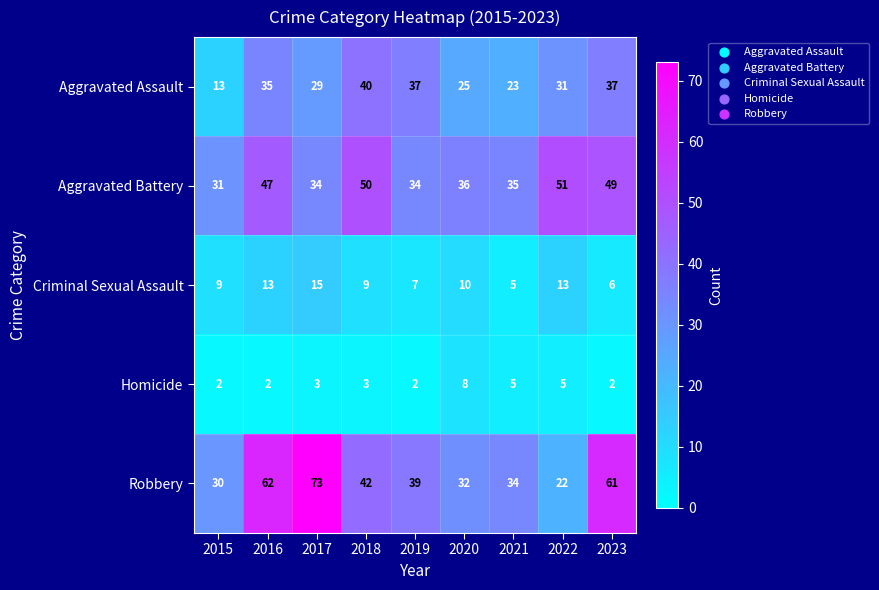

At 2019, list the series in order from smallest to largest.

Homicide, Criminal Sexual Assault, Aggravated Battery, Aggravated Assault, Robbery